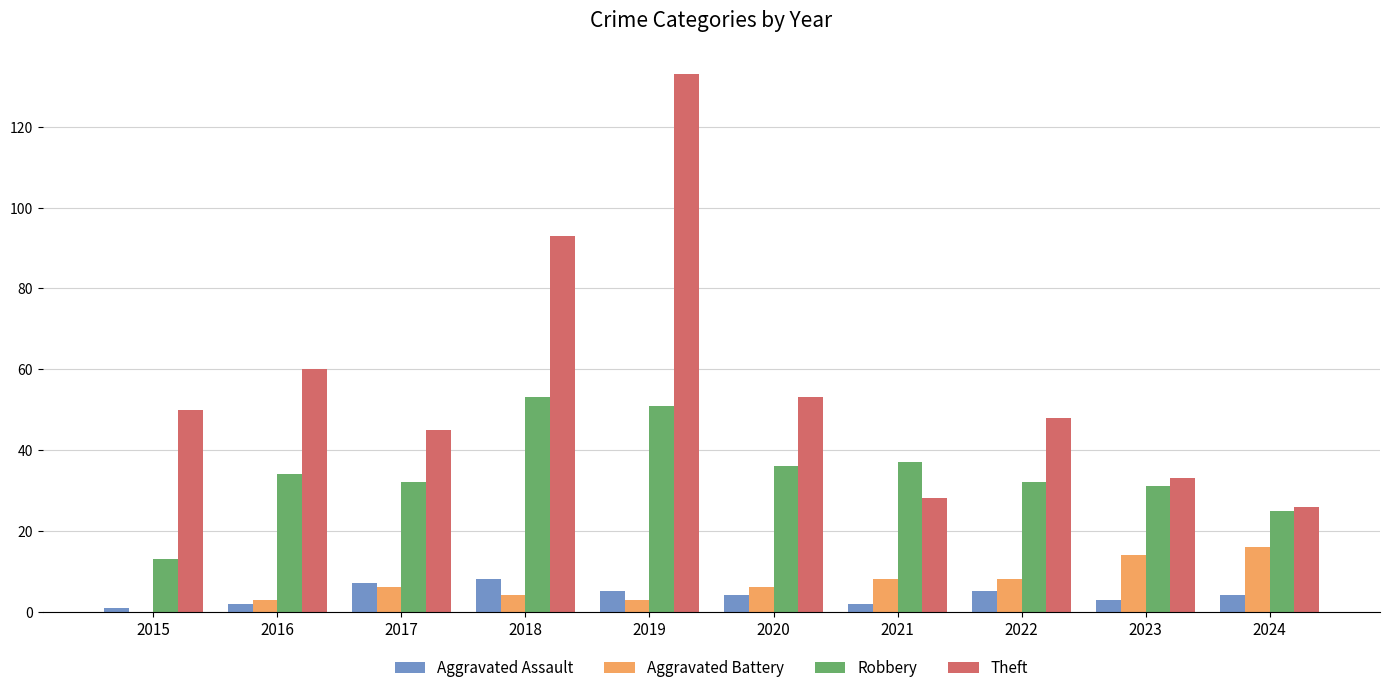

Is it true that Aggravated Battery equals 6 at 2020?

True